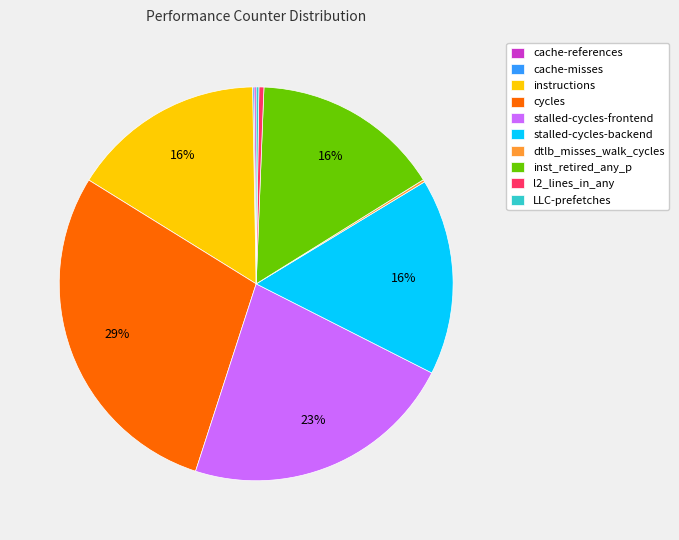

To the nearest percent, what is the combined percentage of stalled-cycles-backend and stalled-cycles-frontend?

39%